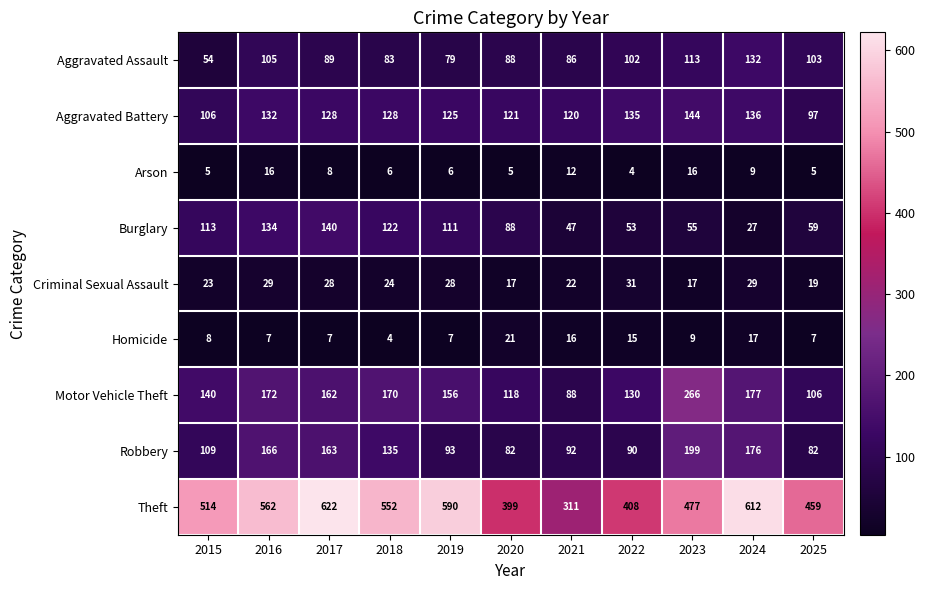

At which category is the sum across all series the highest?

2017